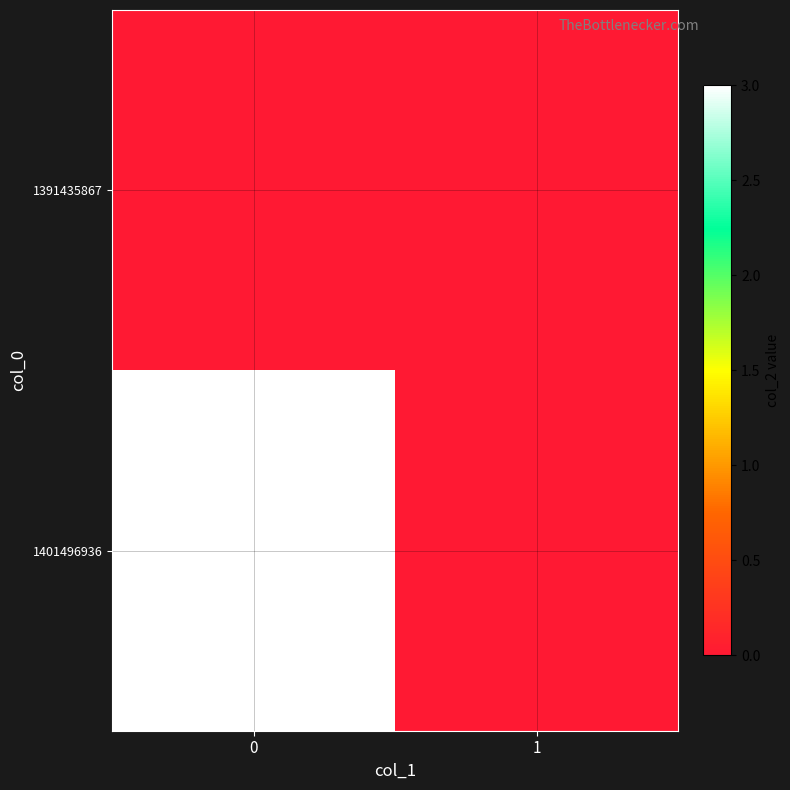

Reading left to right, list all the values displayed in this chart.

1391435867: 0=0	1=0
1401496936: 0=3	1=0